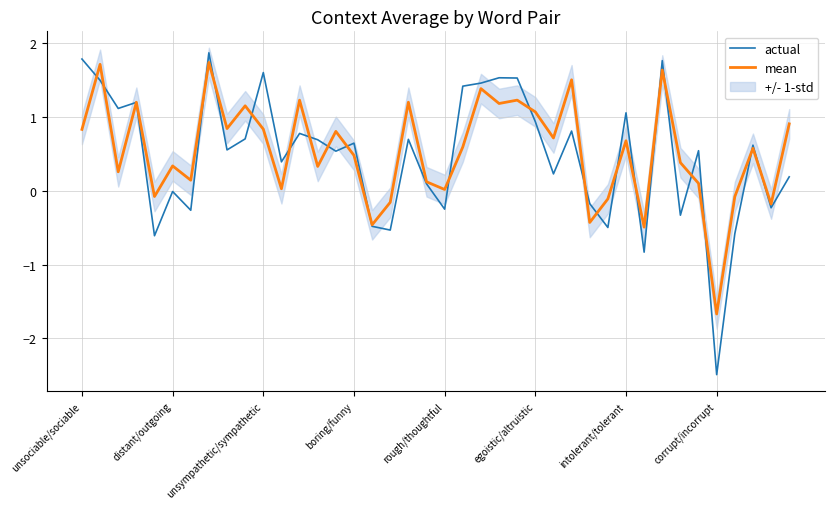

True or false: actual has more than 2 points higher than both neighbors.

True